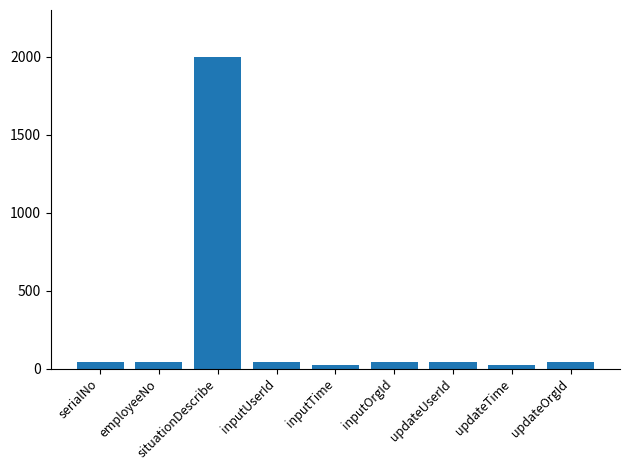

At which category does the chart reach its peak across all series?

situationDescribe